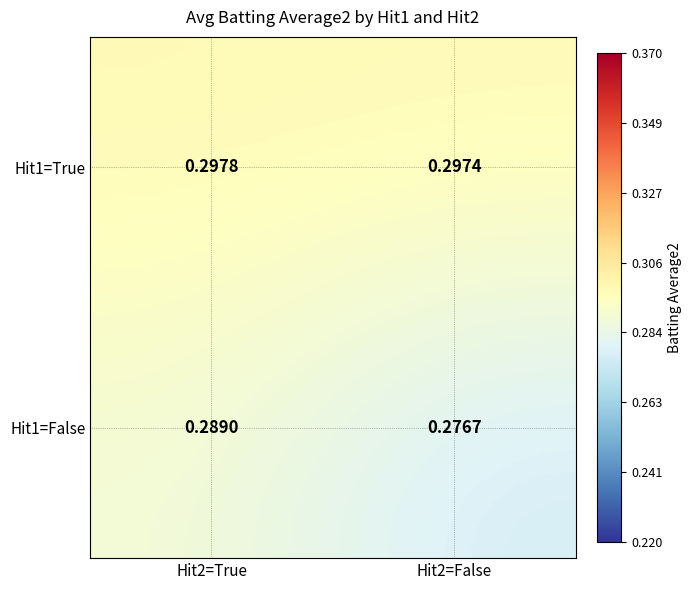

Is the value of Hit1=True at Hit2=True greater than the value of Hit1=False at Hit2=False?

Yes